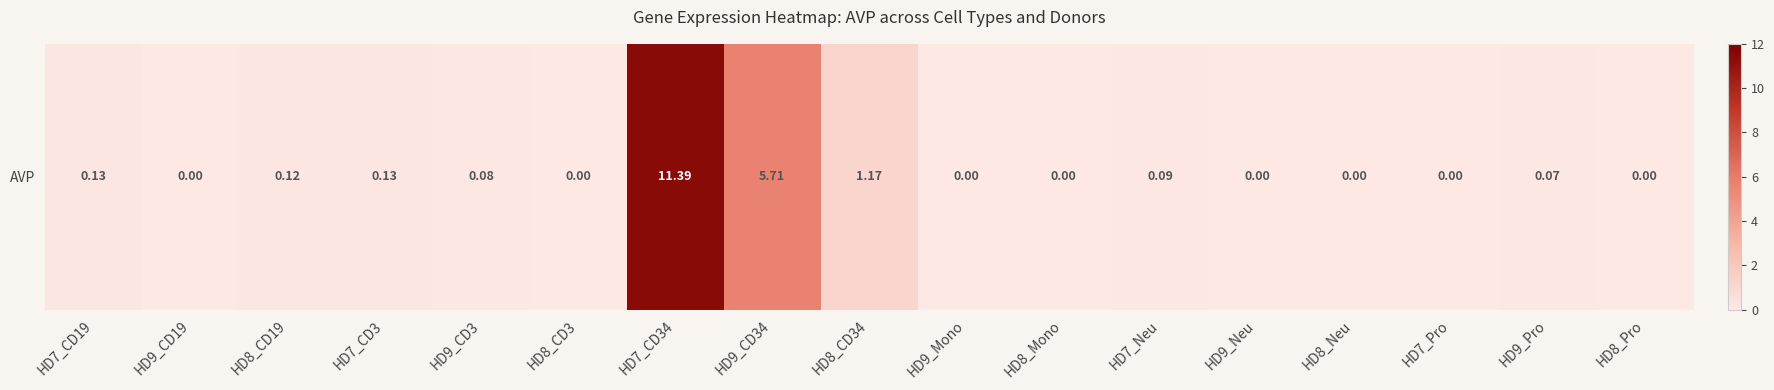

What is the change in value from HD9_CD3 to HD9_Neu?

-0.1